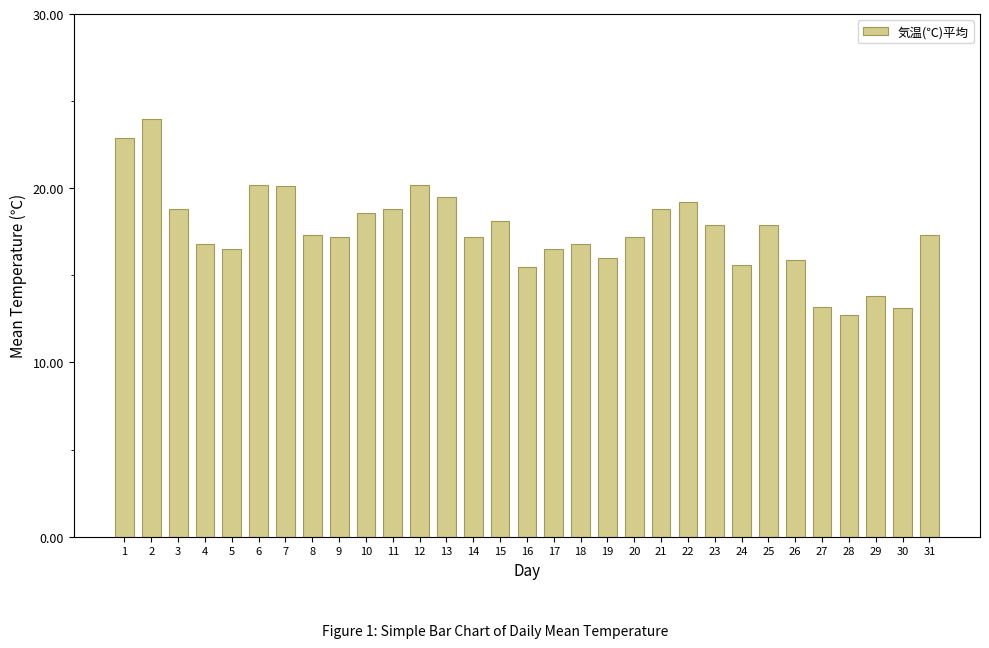

The chart shows a value of 27.5 at 13. True or false?

False